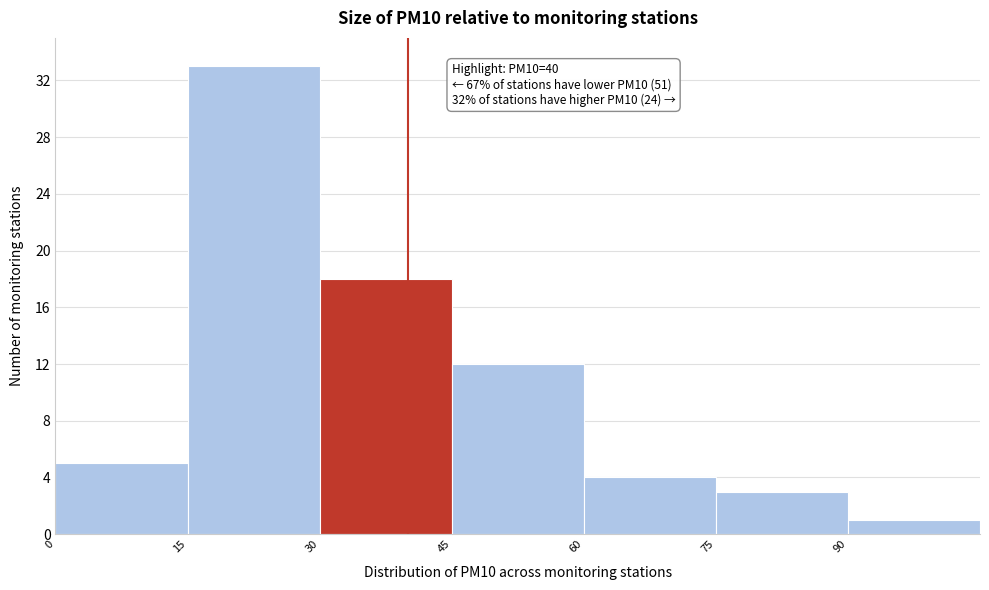

Over which range of the x-axis is the bar tallest?

15 to 30